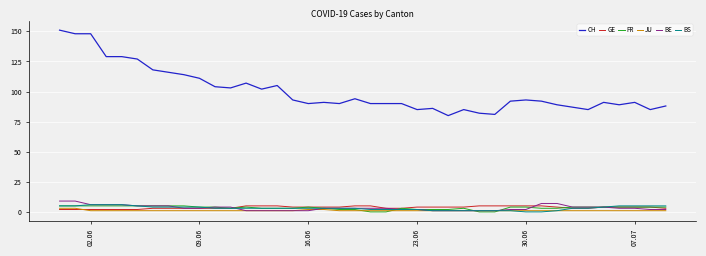

Which series has the largest total across all categories?

CH